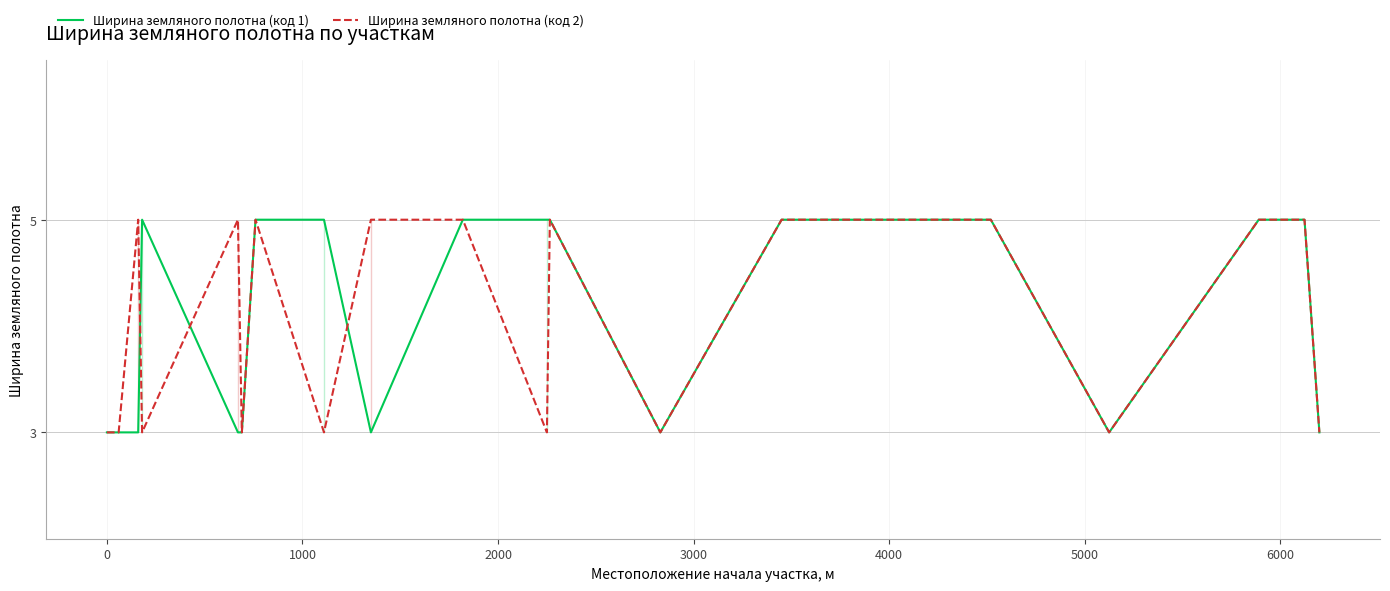

How many intersections are there between Ширина земляного полотна (код 1) and Ширина земляного полотна (код 2)?

3